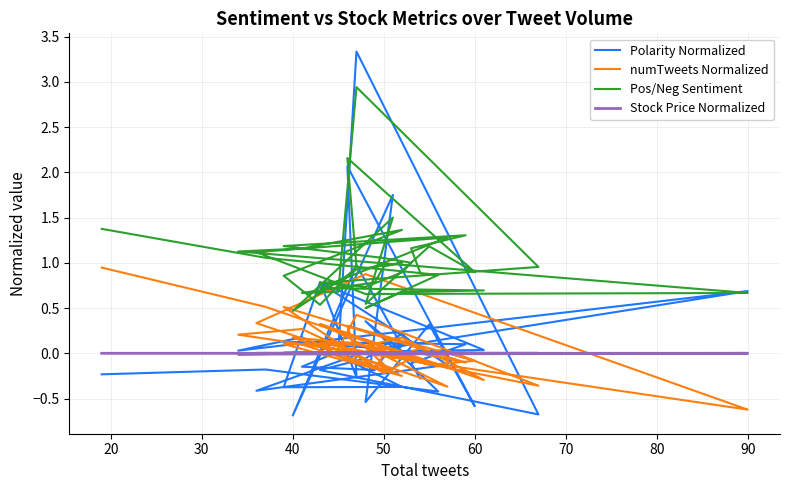

Reading left to right, transcribe all the data shown in this chart.

Polarity Normalized: -0.2	-0.2	-0.4	0.4	0.0	0.0	0.8	-0.1	-0.4	0.0	0.7	0.0	0.2	-0.4	-0.4	0.8	-0.3	2.1	-0.6	0.3	-0.5	1.8	-0.7	1.0	0.1	-0.0	-0.2	-0.1	0.0	3.3	-0.7	-0.2	-0.1	0.2	0.1	0.1	0.1	0.1	-0.1	-0.3
numTweets Normalized: 0.9	0.5	-0.1	0.1	0.2	-0.3	0.3	-0.4	0.3	0.9	-0.6	0.2	0.3	-0.2	0.1	0.1	-0.0	0.3	-0.1	-0.1	0.1	-0.2	0.2	0.1	-0.0	-0.0	-0.2	0.1	0.0	0.4	-0.4	0.1	0.1	0.0	-0.1	-0.2	0.5	-0.1	0.0	0.1
Pos/Neg Sentiment: 1.4	1.1	0.9	0.5	0.7	0.7	0.7	1.3	1.1	0.7	0.7	1.1	1.2	1.4	0.9	0.5	1.0	2.2	0.9	1.2	0.5	1.5	0.5	0.9	1.0	1.0	0.8	0.7	0.7	2.9	1.0	0.8	0.7	0.9	1.0	1.1	1.2	1.3	1.2	0.9
Stock Price Normalized: 0.0	0.0	0.0	0.0	0.0	0.0	0.0	0.0	0.0	0.0	0.0	-0.0	0.0	-0.0	-0.0	0.0	0.0	0.0	0.0	-0.0	0.0	-0.0	0.0	0.0	0.0	-0.0	0.0	0.0	-0.0	0.0	0.0	-0.0	0.0	0.0	0.0	0.0	0.0	0.0	-0.0	-0.0